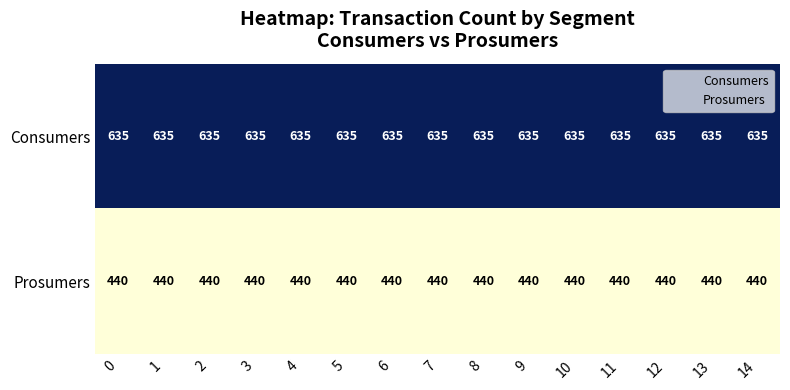

What is the smallest value displayed?

440